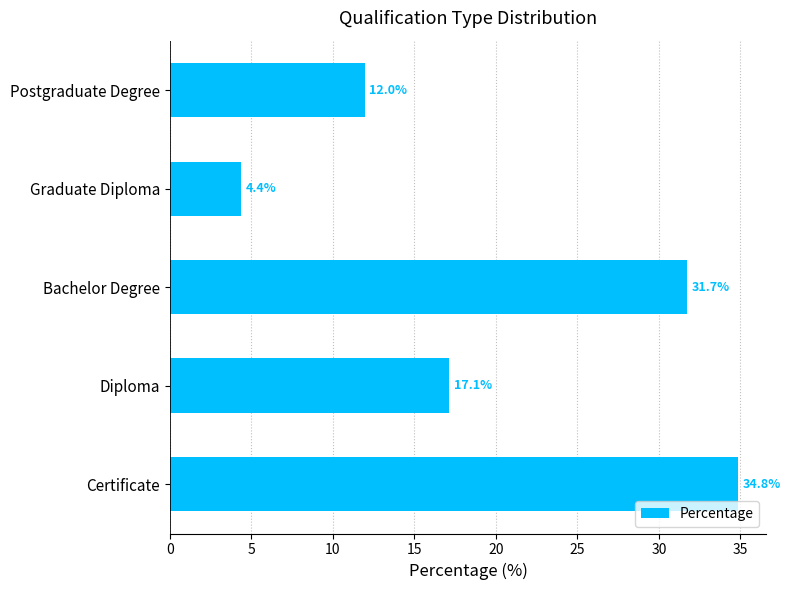

Is it true that the value at Graduate Diploma is 4.4?

True